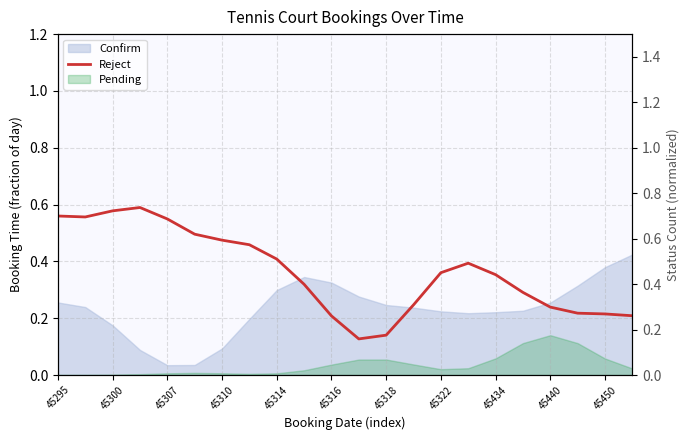

What is the value of the 13th point from the left?

0.1